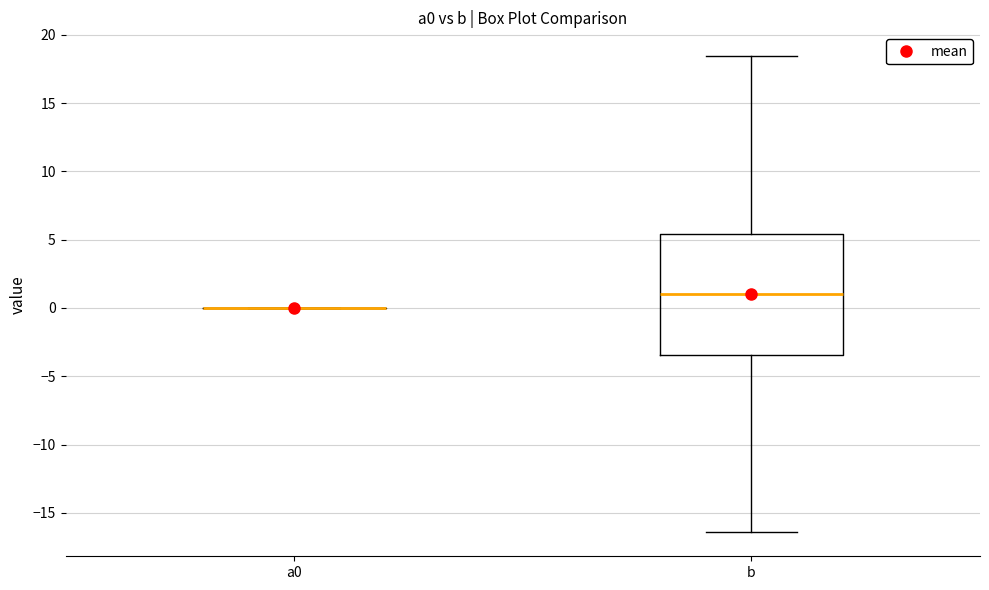

Reading left to right, transcribe this box plot: for each box, give where its median line is, the range the box spans, and where its two whiskers end, as read against the y-axis. The values are not printed on the chart, so give them approximately, as read against the axis.

a0: box collapsed to a line at 0.0, whiskers 0.0 to 0.0
b: median 1.0, box -3.5 to 5.5, whiskers -16.5 to 18.5